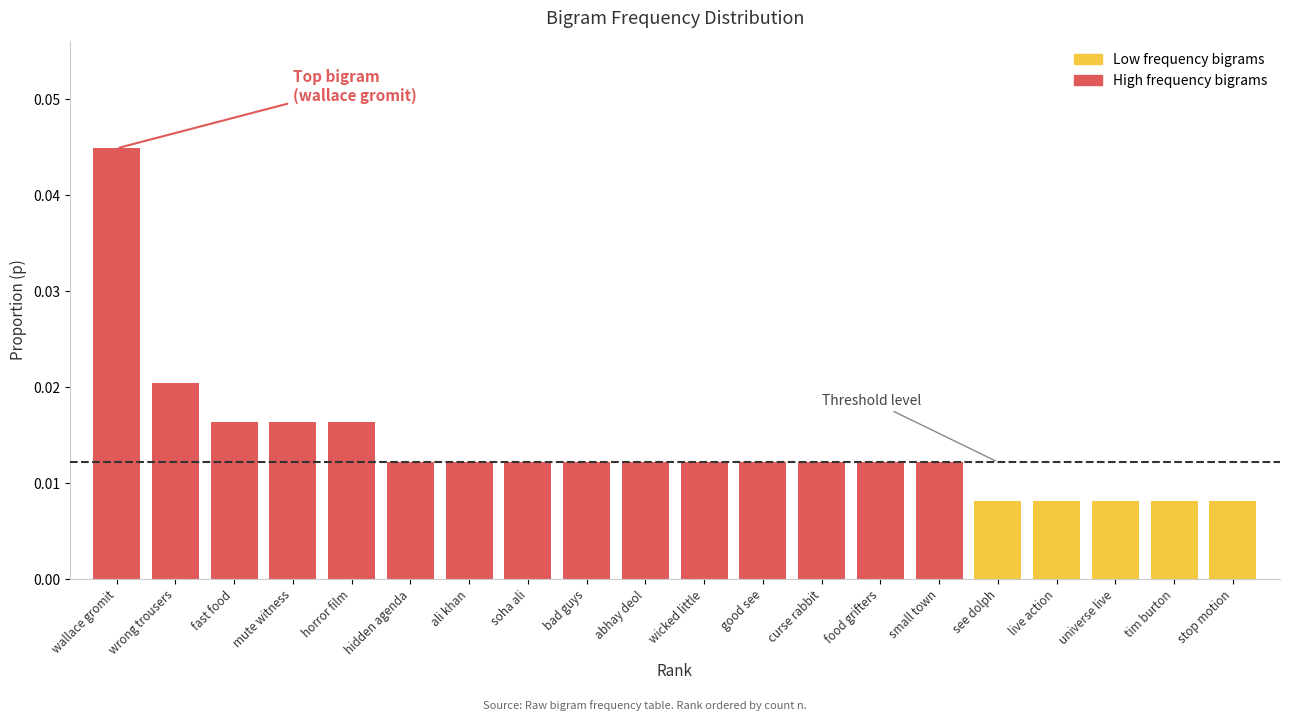

Does the chart contain stacked bars?

No